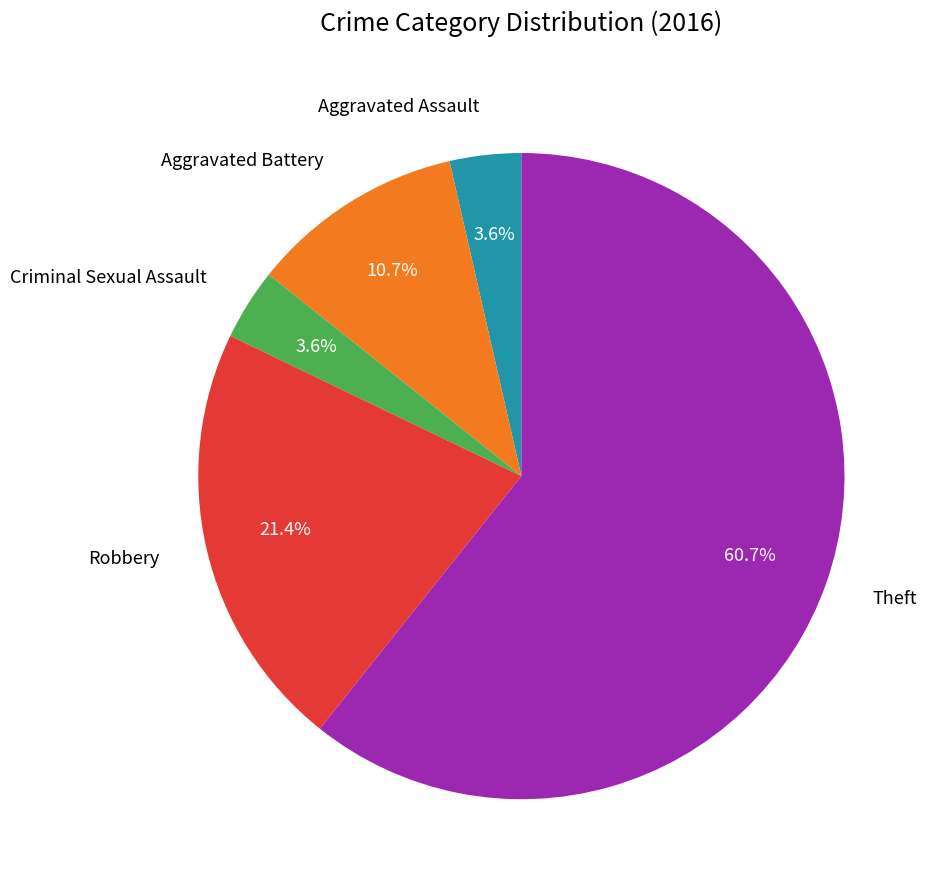

What is the majority slice?

Theft